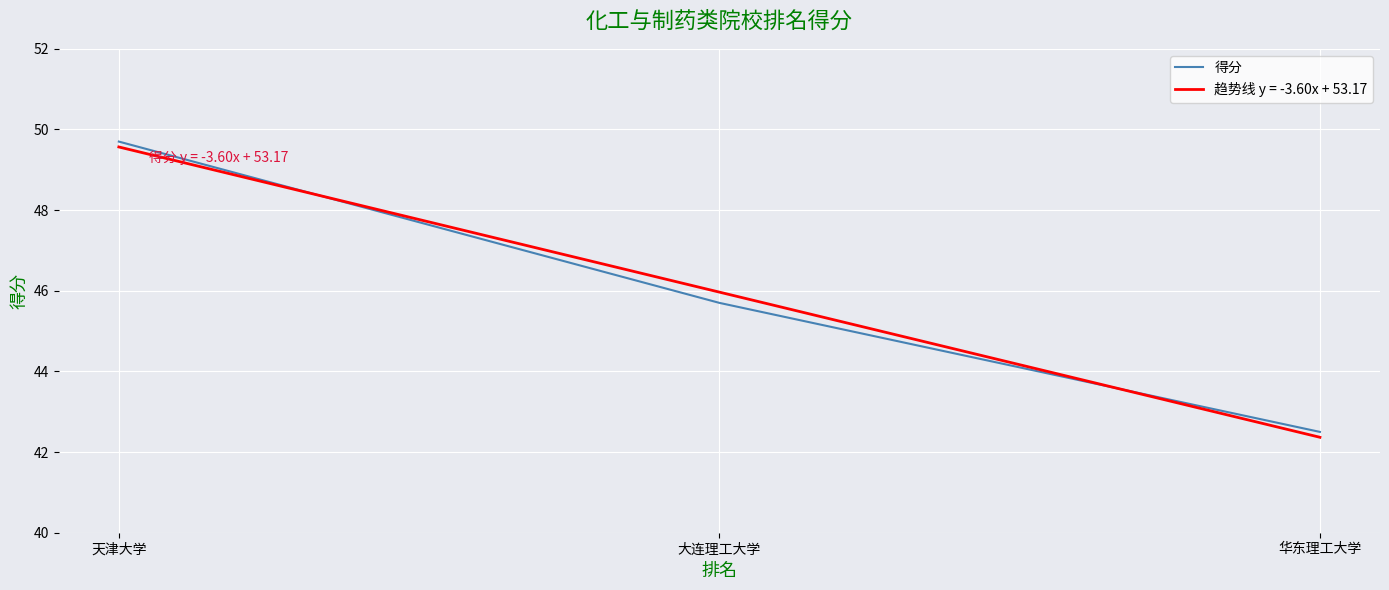

What is the minimum value shown in the chart?

42.5